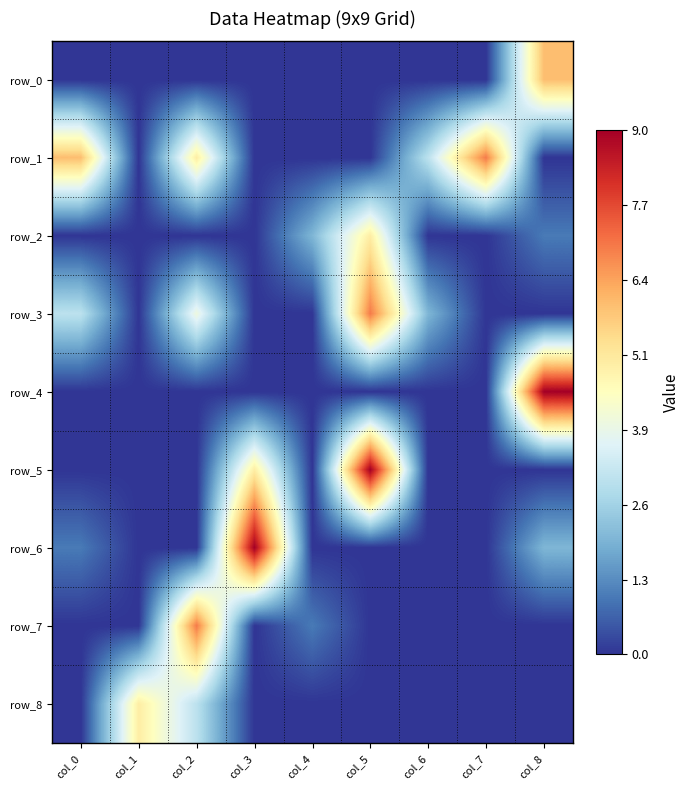

Where is row_5 nearest to the value 4?

col_3